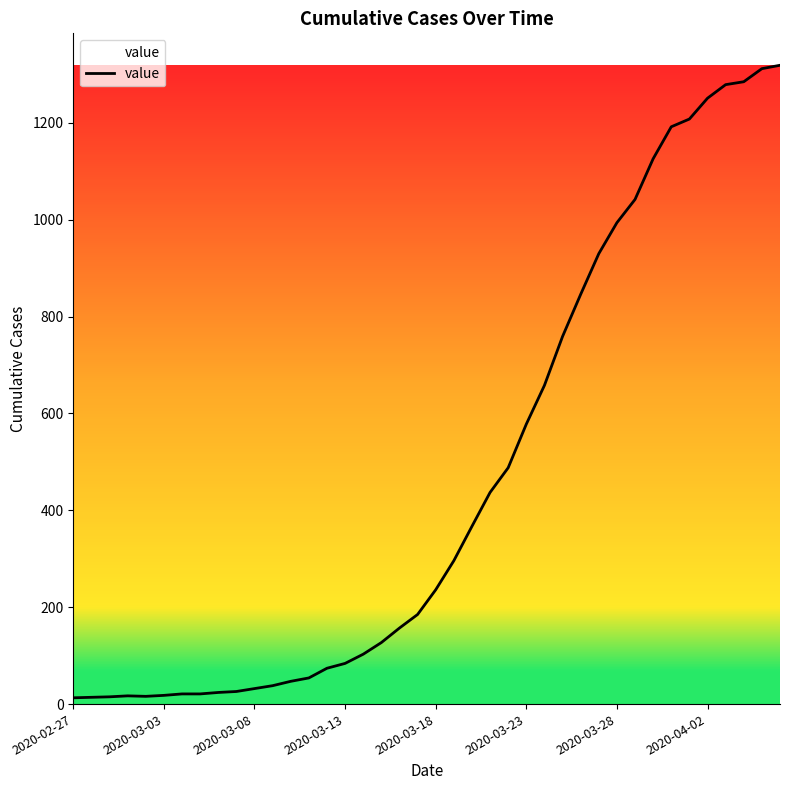

What is the difference between the maximum and minimum values?

1306